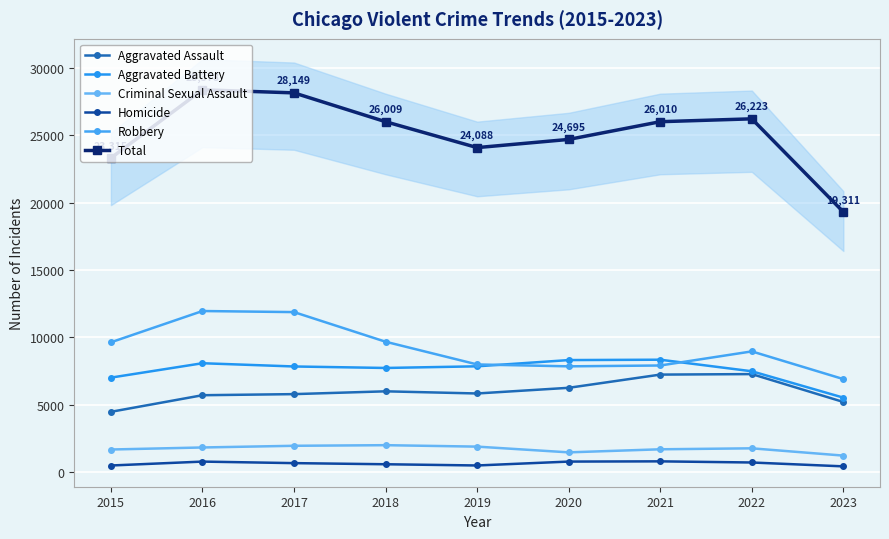

At which label is Aggravated Battery closest to 6939?

2015